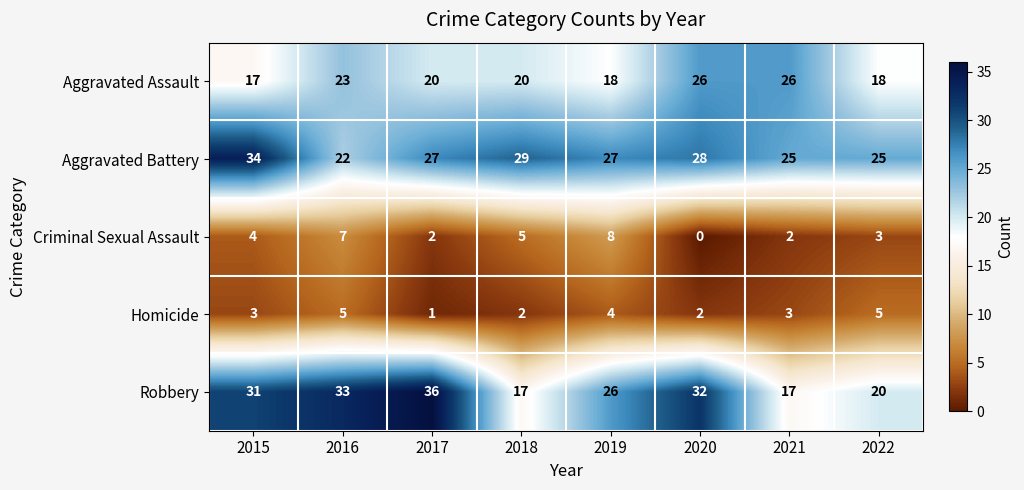

What is the difference between the Robbery values at 2015 and 2019?

5